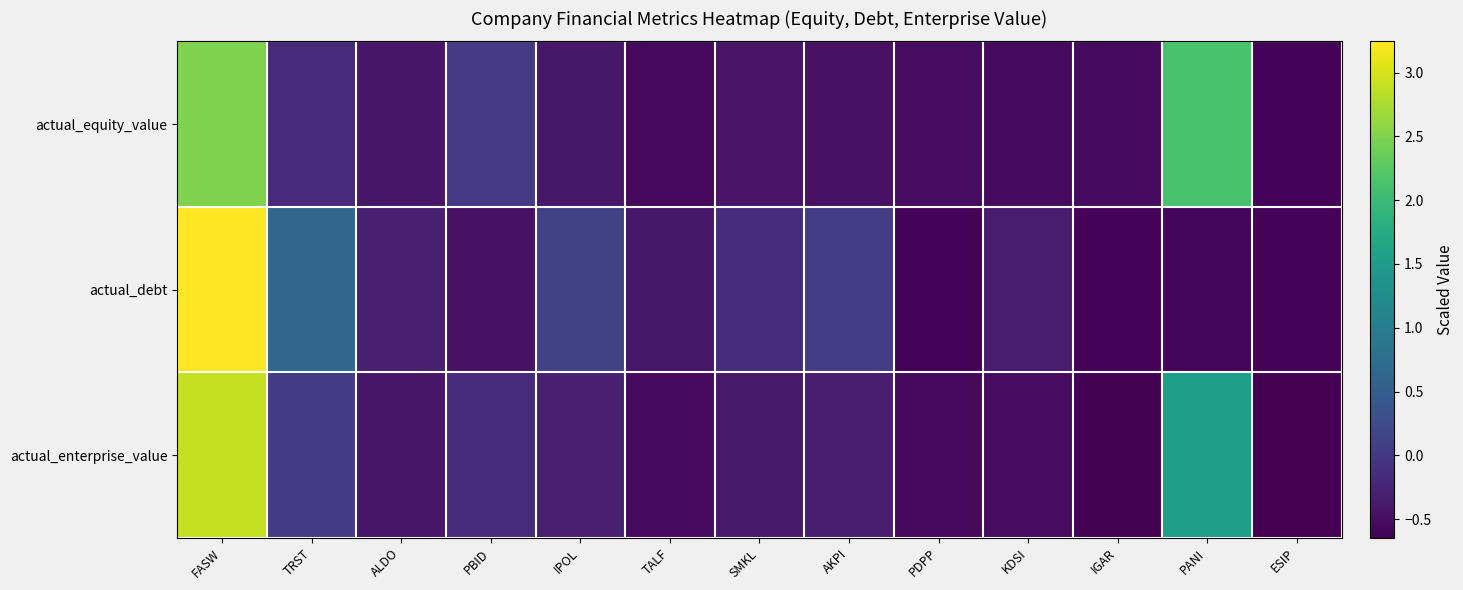

Between PBID and AKPI, which series saw the biggest shift?

actual_debt